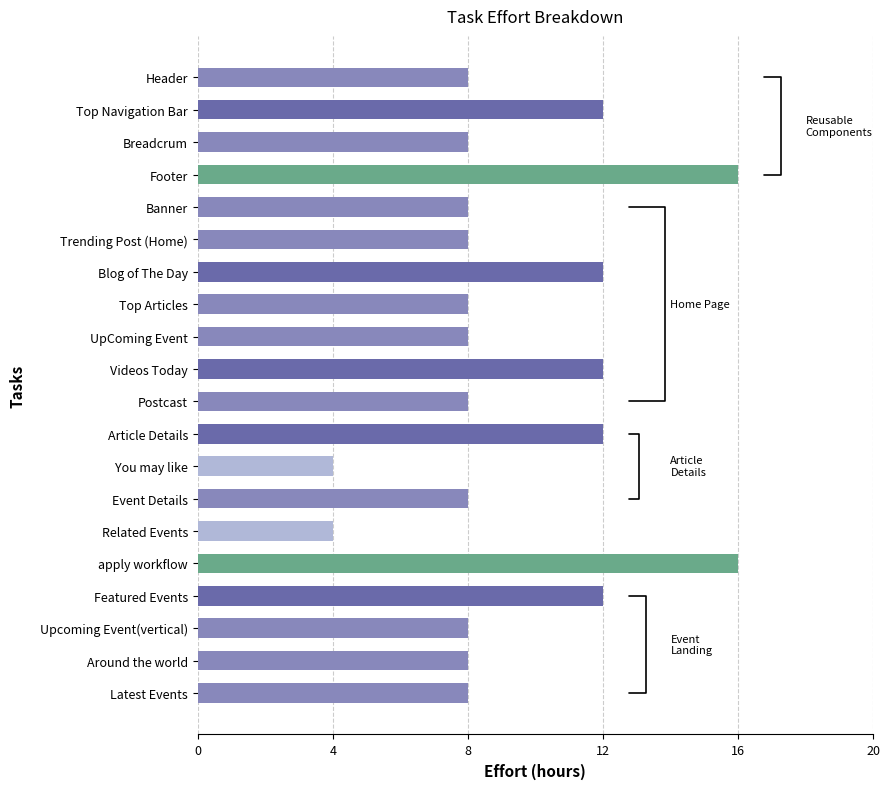

Is it true that the value at Postcast is 5?

False